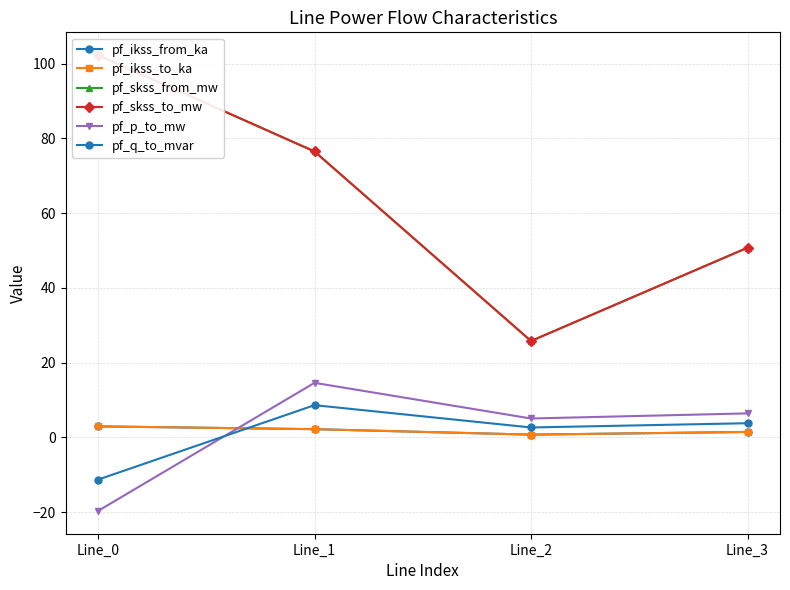

What is the sum of the pf_ikss_to_ka values at Line_3 and Line_1?

3.7